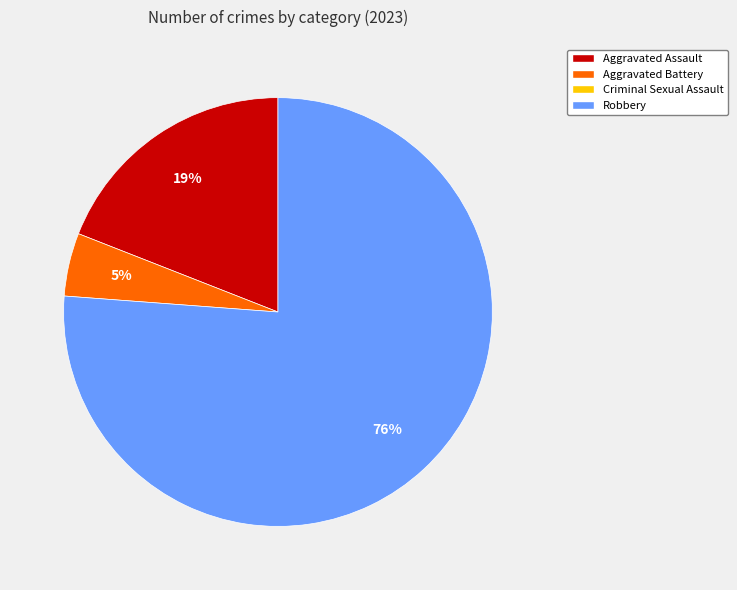

Is there any slice that represents more than half of the pie?

Yes